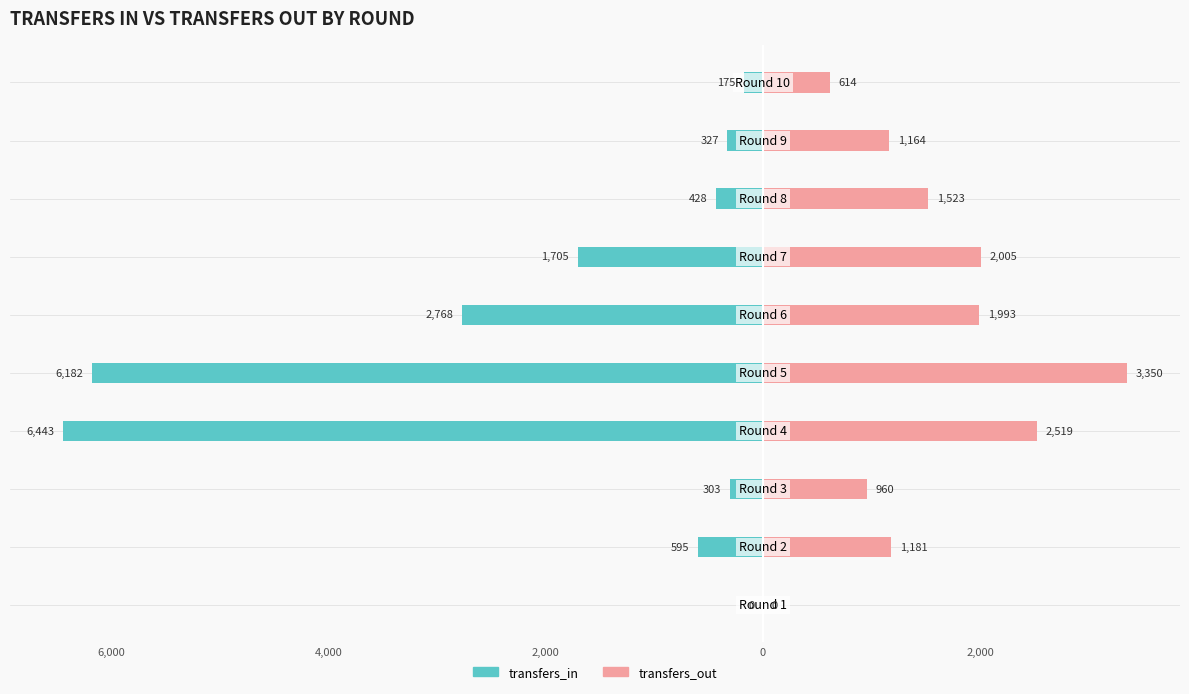

What is the average value of the transfers_in series?

-1893